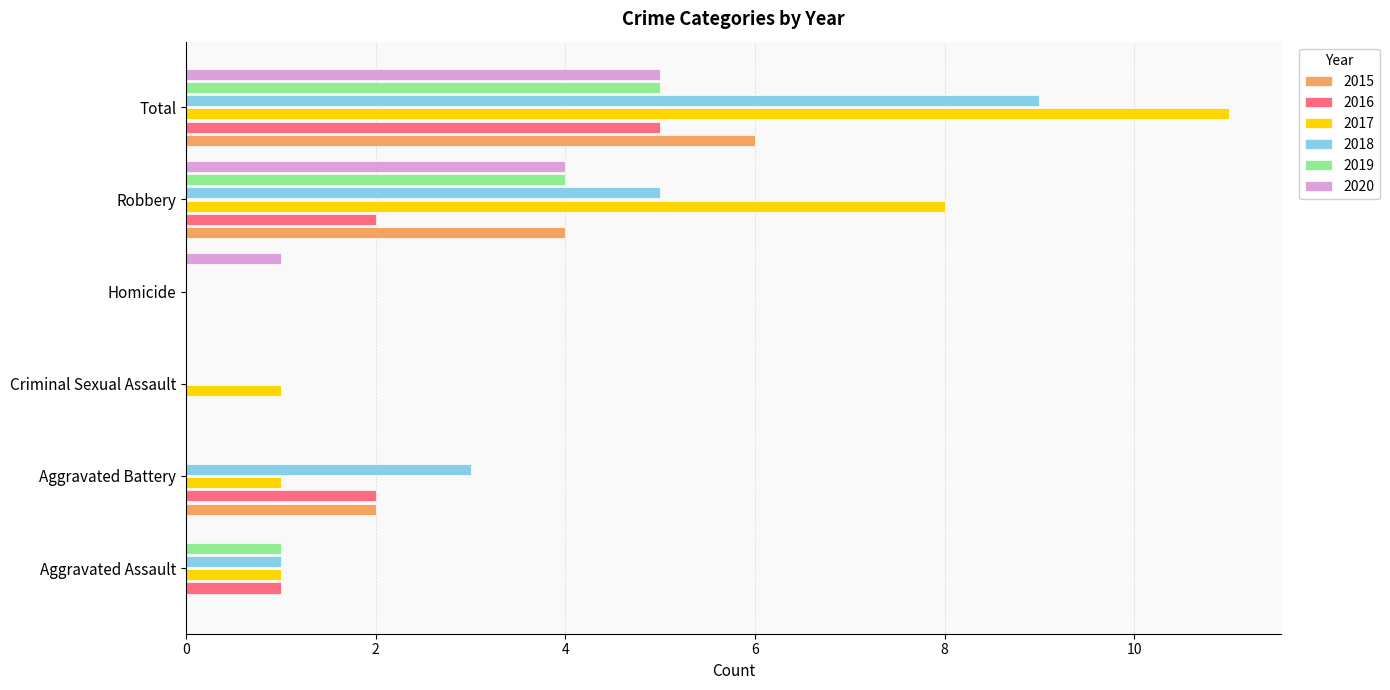

What is the highest value of the 2016 series?

5